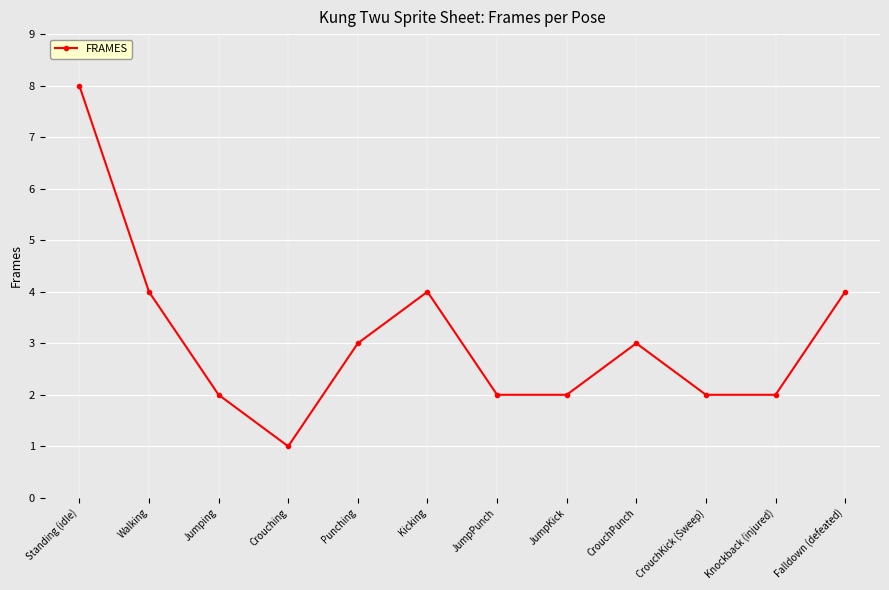

The chart shows a value of 2 at CrouchKick (Sweep). True or false?

True